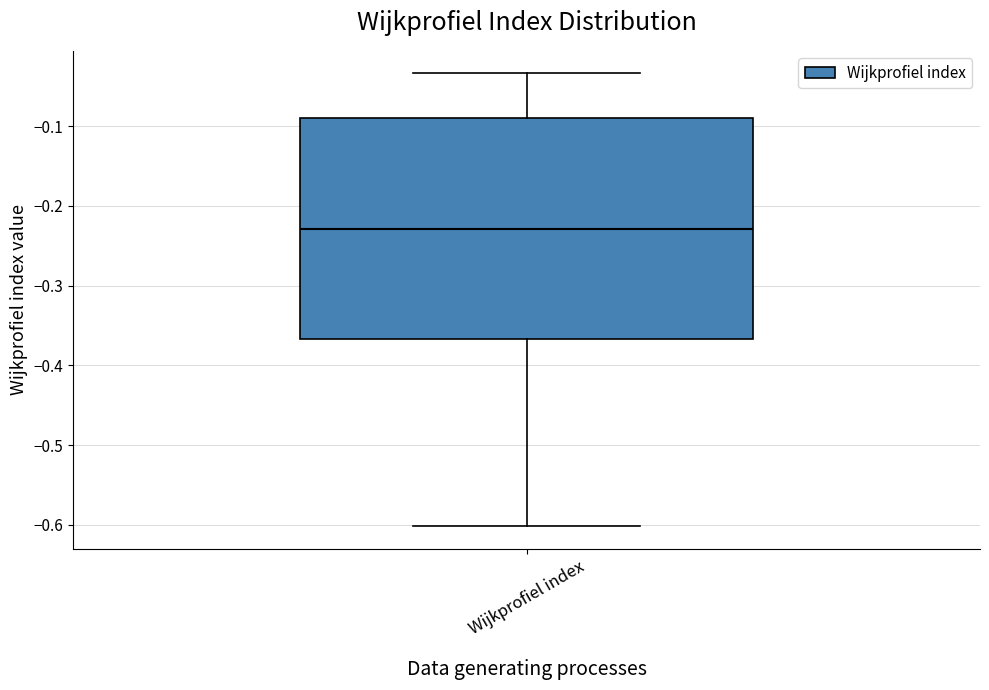

Transcribe this box plot: give where the median line is, the range the box spans, and where the two whiskers end, as read against the y-axis. The values are not printed on the chart, so give them approximately, as read against the axis.

median -0.23, box -0.37 to -0.09, whiskers -0.60 to -0.03